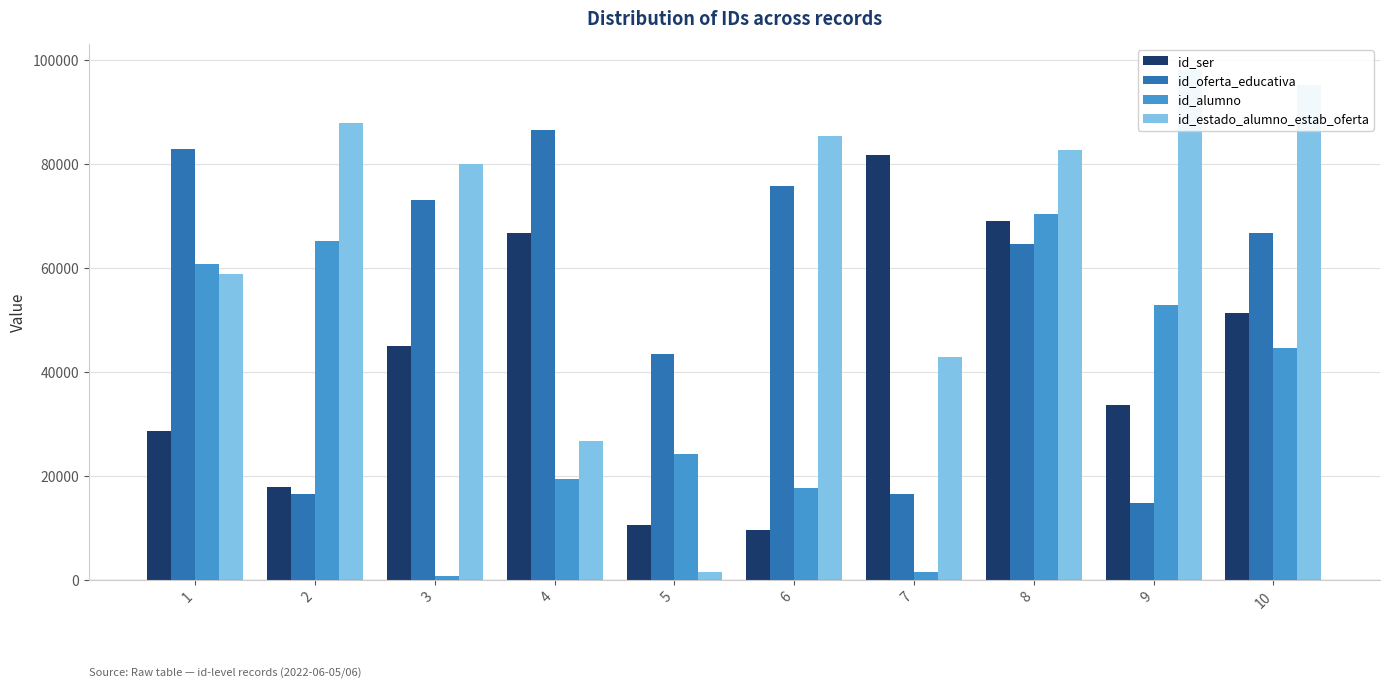

What is the sum of the id_ser values at 3 and 1?

73762